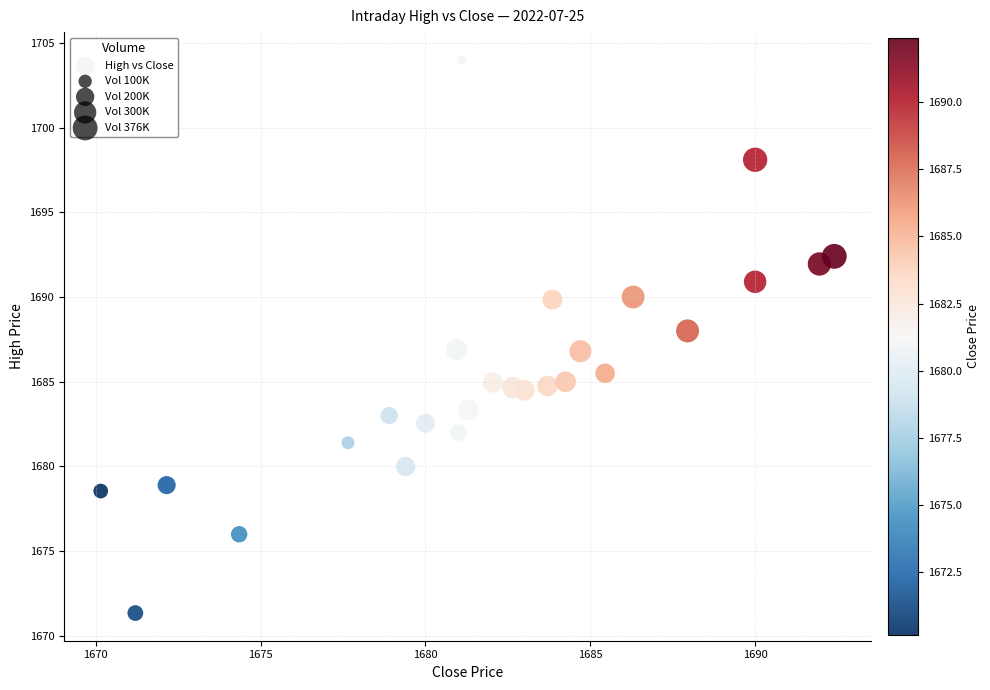

What is the range of X values (max minus min)?

22.2